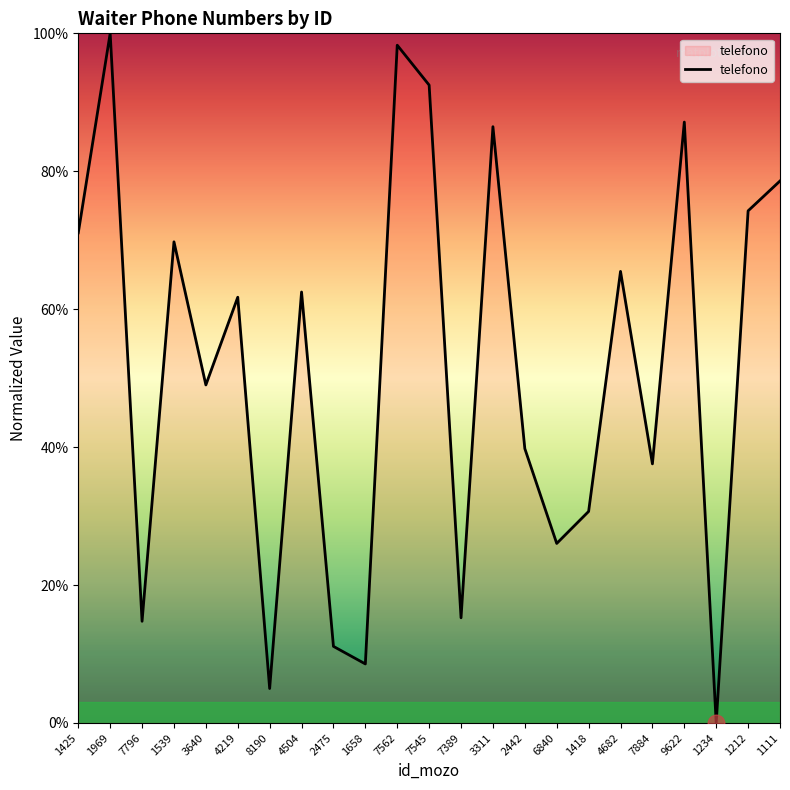

Reading right to left, what are all the values shown in this chart?

78.6	74.3	0.0	87.1	37.6	65.5	30.7	26.0	39.8	86.5	15.3	92.5	98.3	8.6	11.1	62.5	5.0	61.7	49.0	69.8	14.7	100.0	71.1